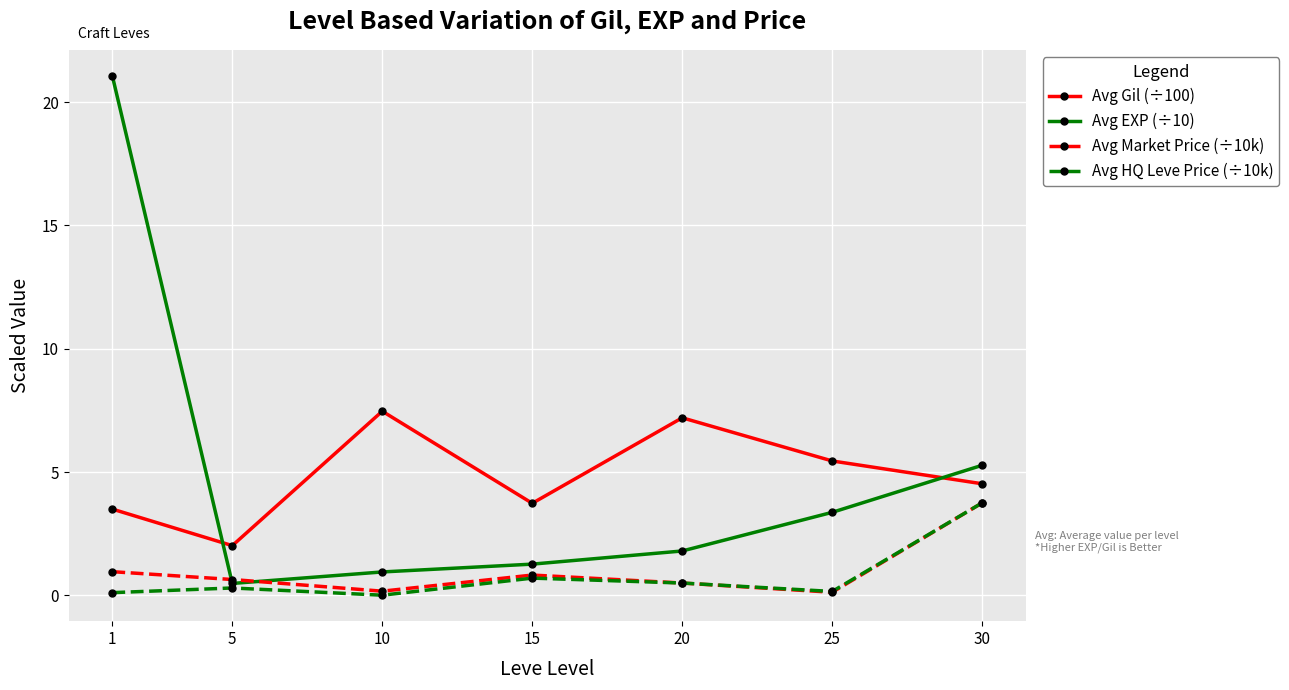

Which category has the lowest value in the Avg EXP (÷10) series?

5